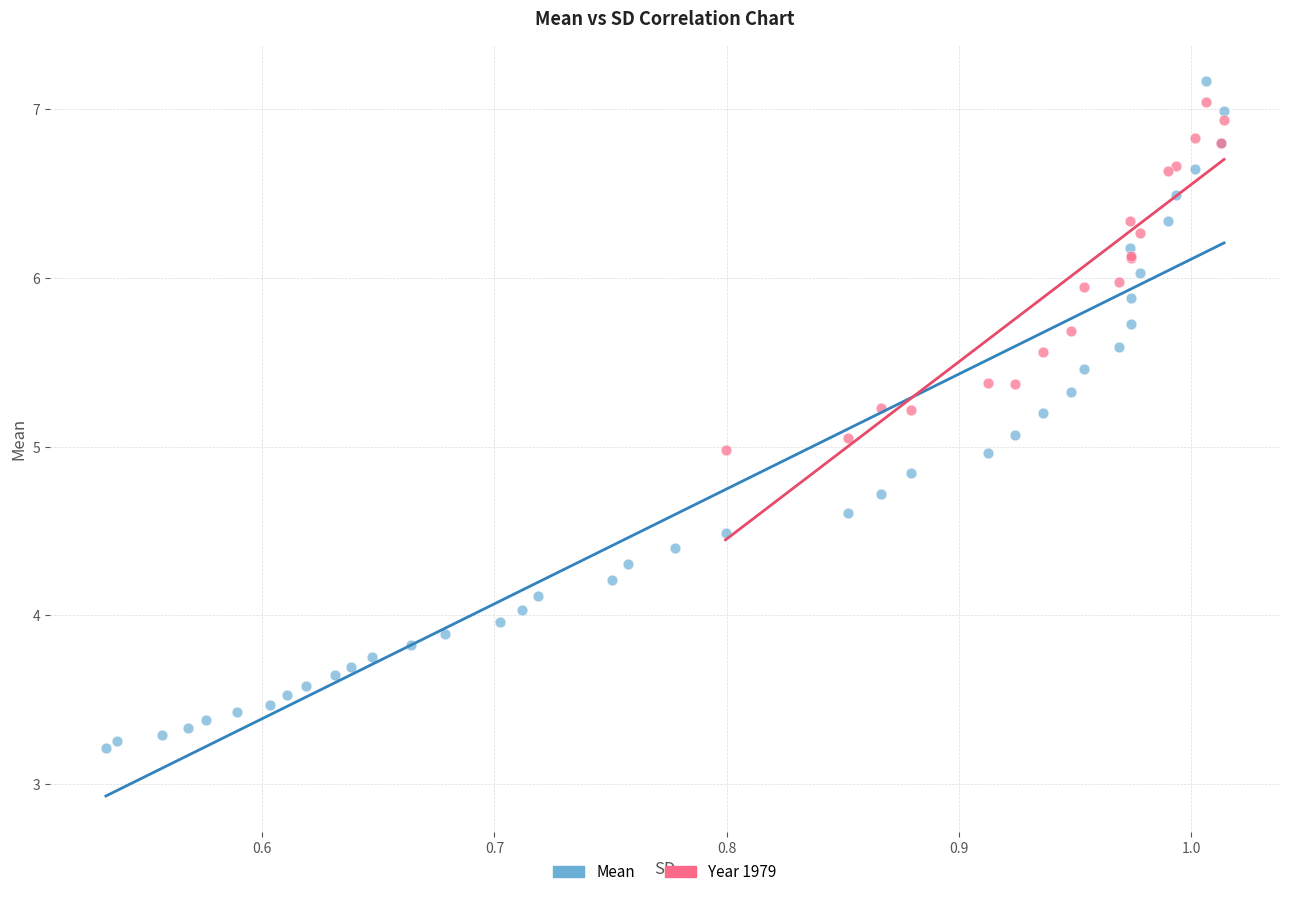

Which series contains the highest Y value?

Mean